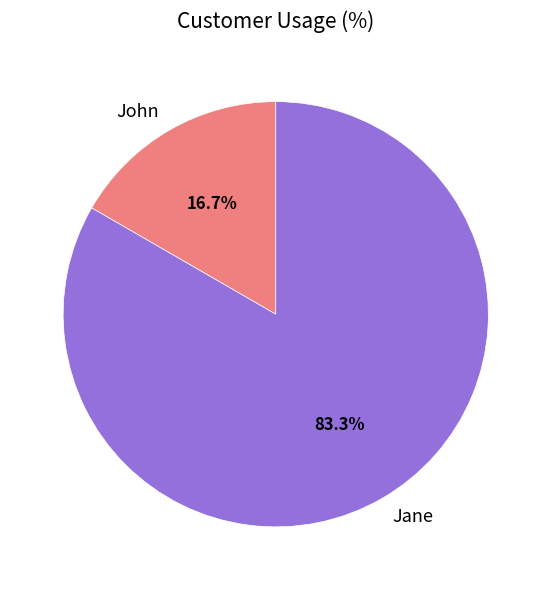

To the nearest percent, what is the difference between the largest and smallest slice percentages?

67%